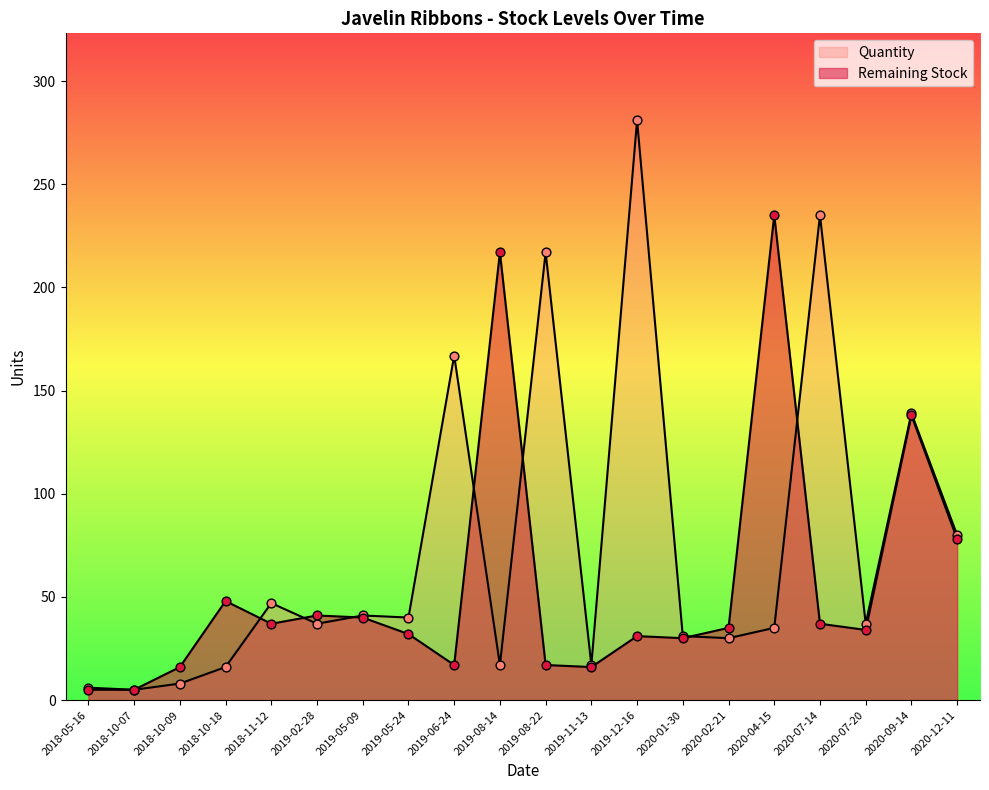

Which series has the largest Y range (max minus min)?

Quantity